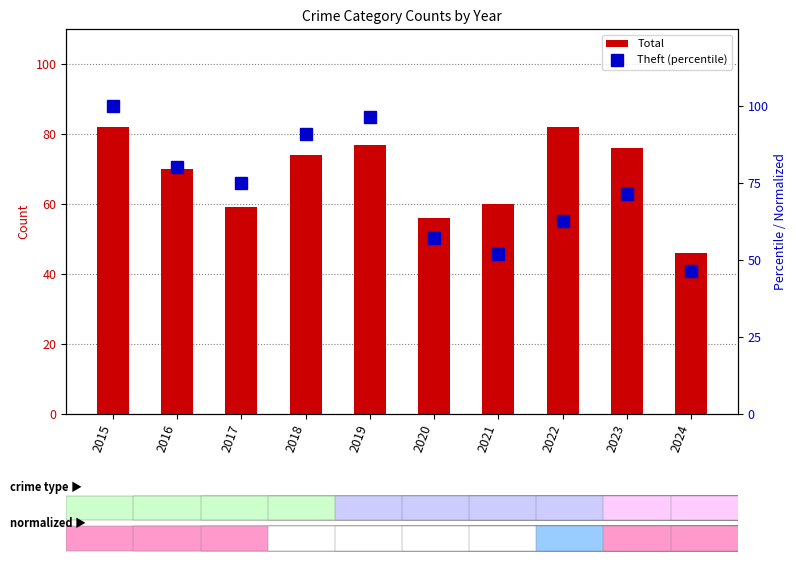

What is the difference between the maximum and minimum values in the Total series?

36.0